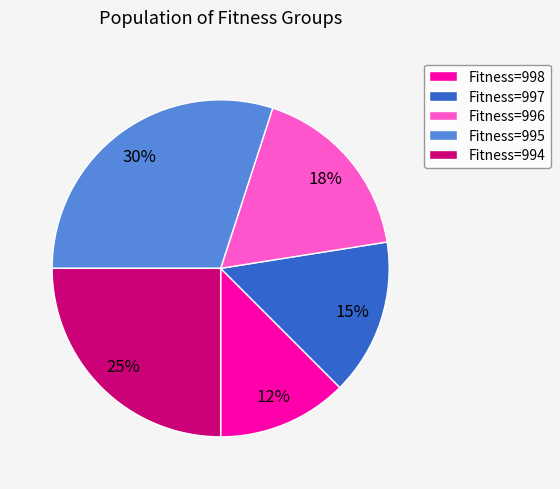

To the nearest percent, what portion does Fitness=995 represent?

30%